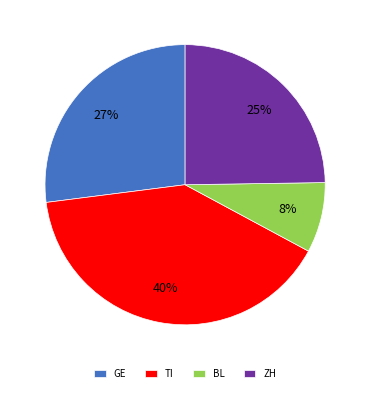

What is the largest slice in the pie chart?

TI